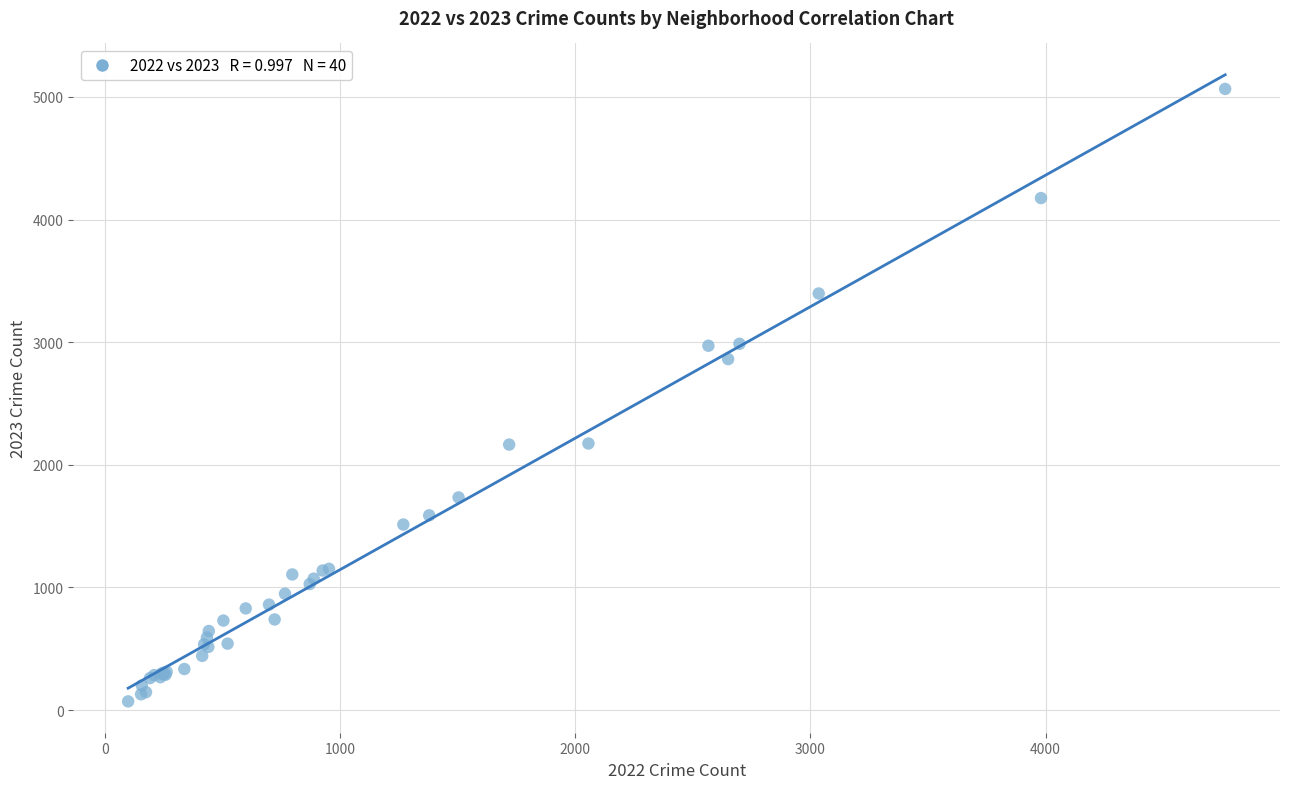

What Y value in the scatter plot is closest to 2568?

2862